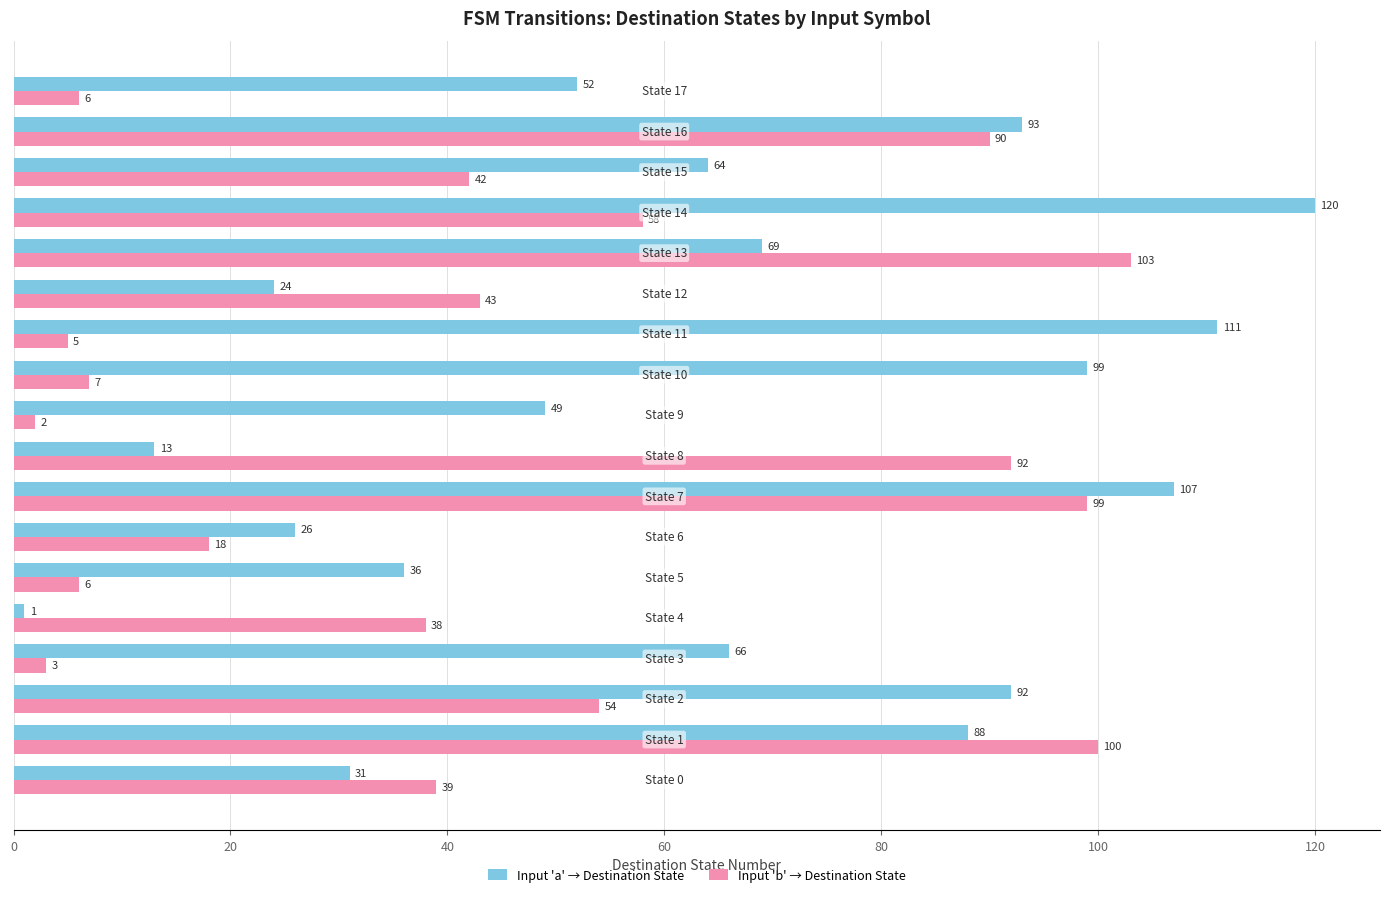

What is the maximum value shown in the chart?

120